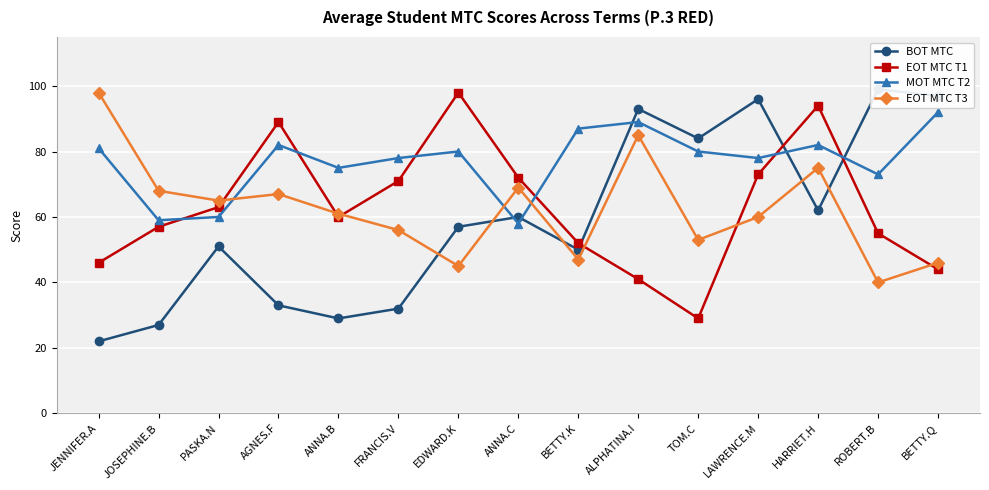

What is the label of the 1st point from the right?

BETTY.Q